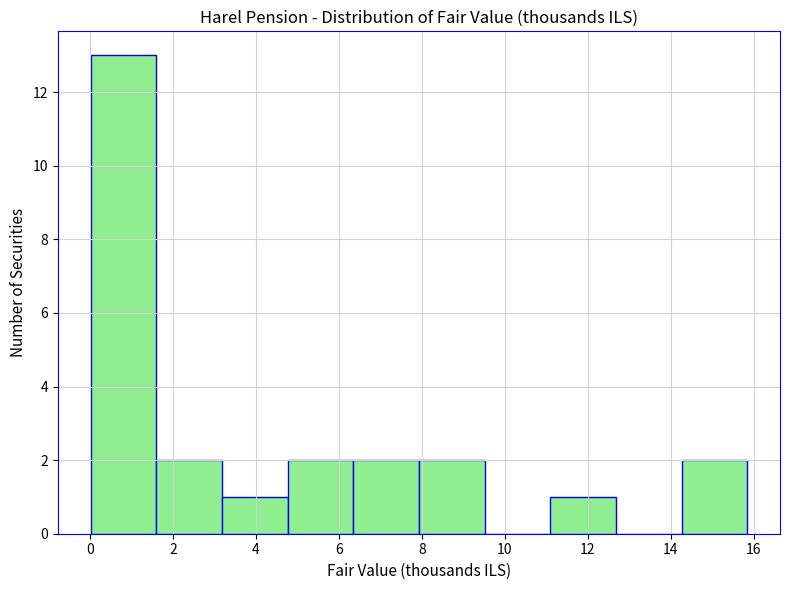

Reading left to right, list every bar in this chart as the range it spans on the x-axis followed by its height. Neither the bar edges nor the heights are printed on the chart, so give them approximately, as read against the axes.

0.0 to 1.6: 13
1.6 to 3.2: 2
3.2 to 4.8: 1
4.8 to 6.4: 2
6.4 to 8.0: 2
8.0 to 9.6: 2
9.6 to 11.0: 0
11.0 to 12.6: 1
12.6 to 14.2: 0
14.2 to 15.8: 2